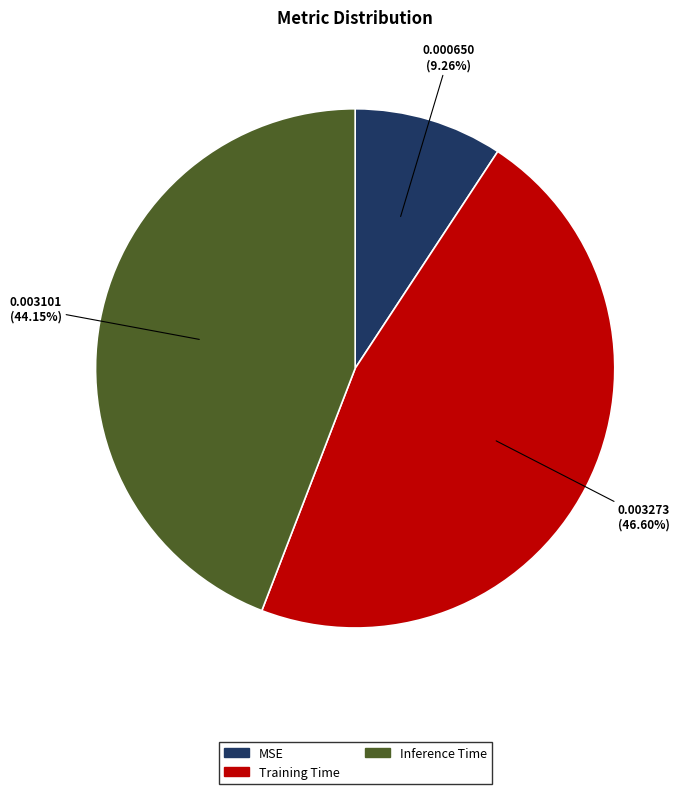

Is there a majority slice in this chart?

No